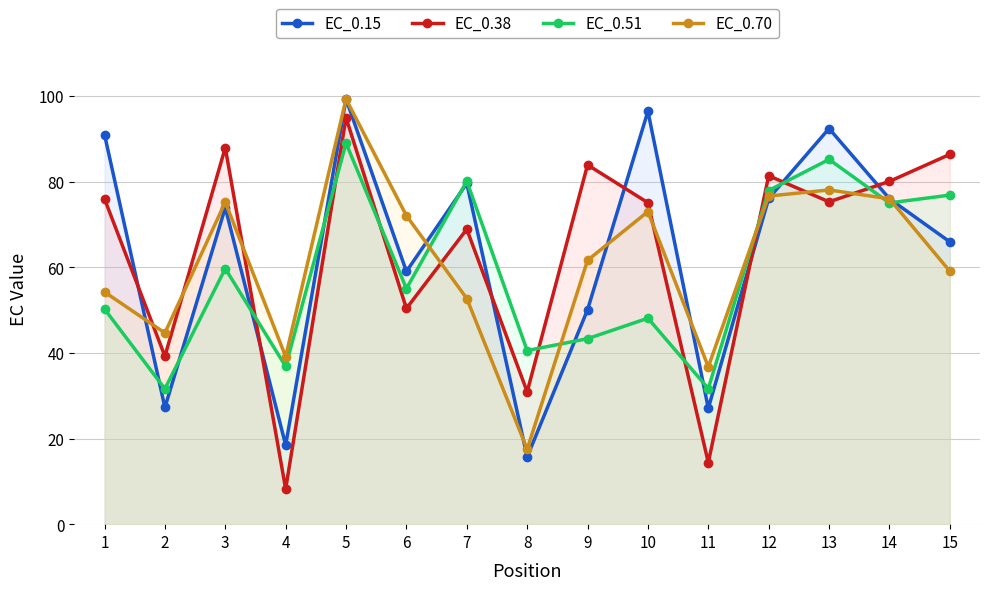

List the labels in order of EC_0.51 value, smallest first.

2, 11, 4, 8, 9, 10, 1, 6, 3, 14, 15, 12, 7, 13, 5